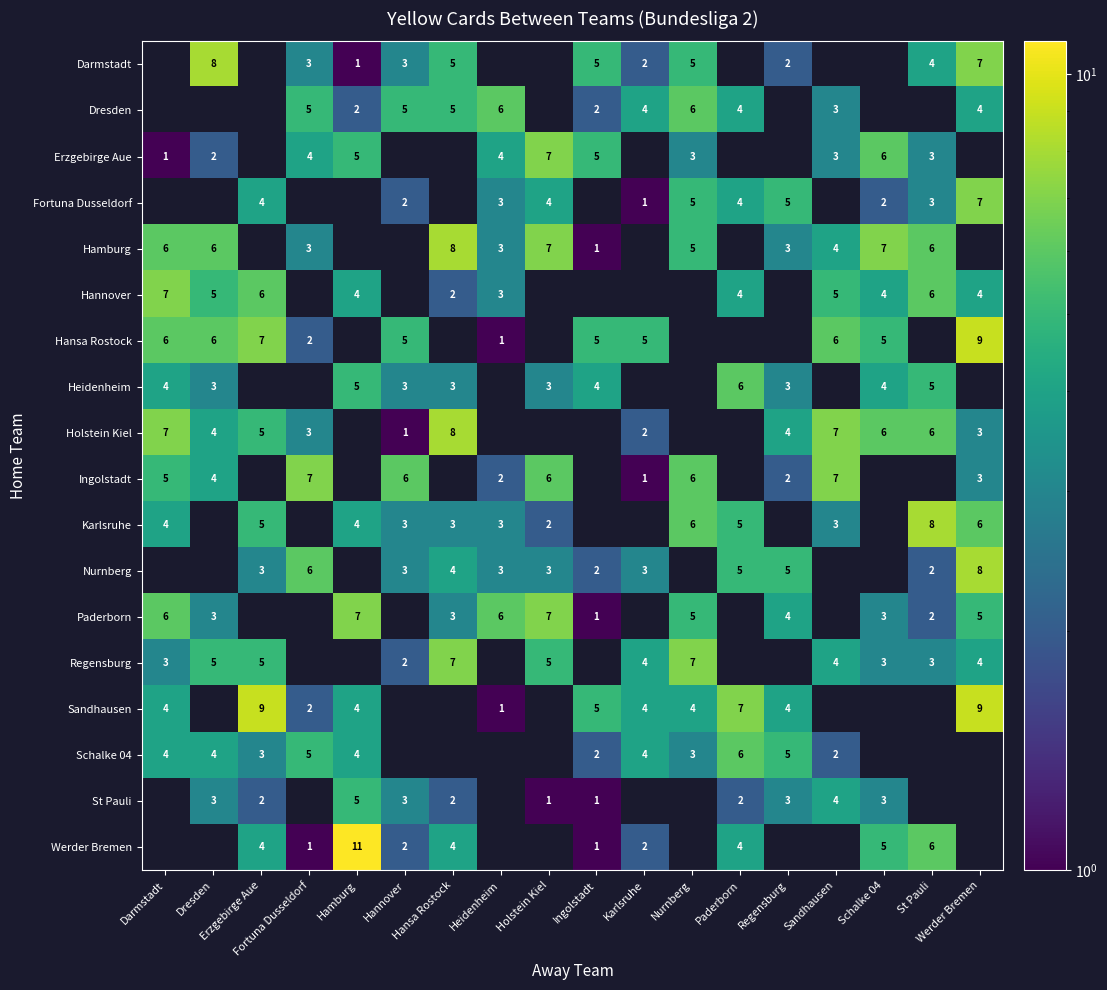

What is the greatest value displayed?

11.0